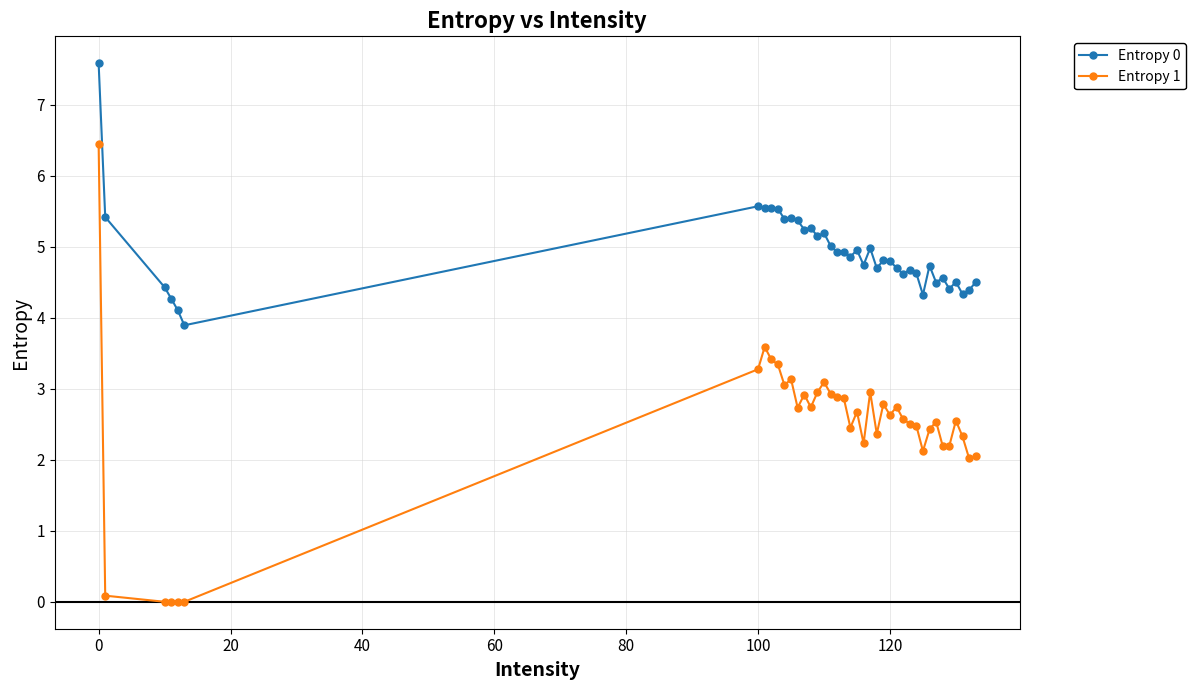

What is the greatest value displayed?

7.6